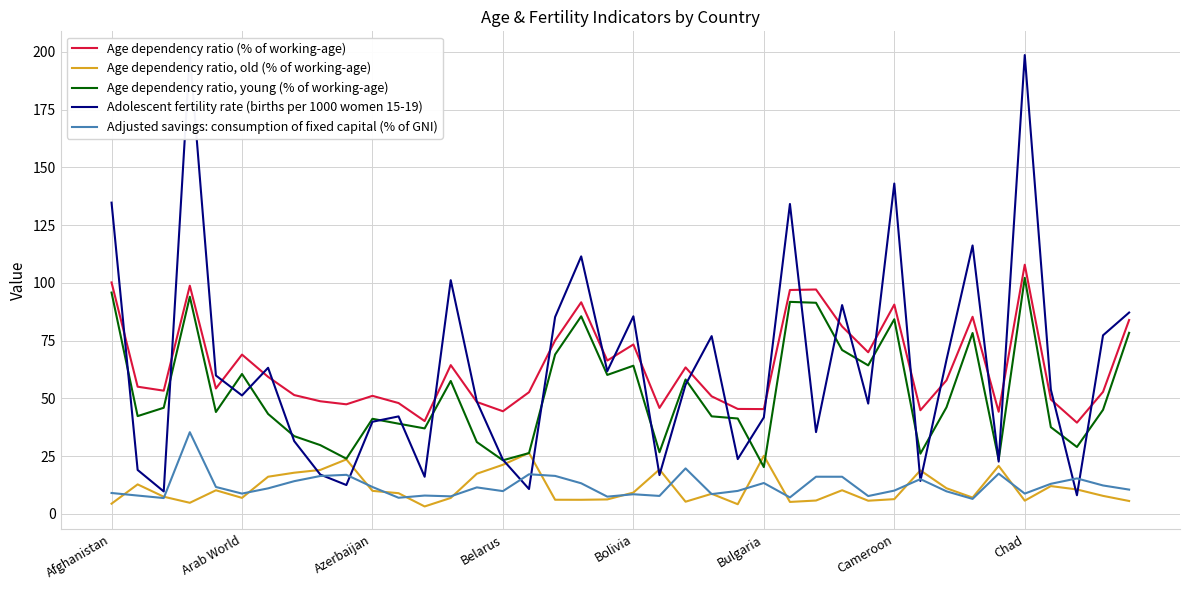

At which label is Age dependency ratio (% of working-age) closest to 73?

Bolivia